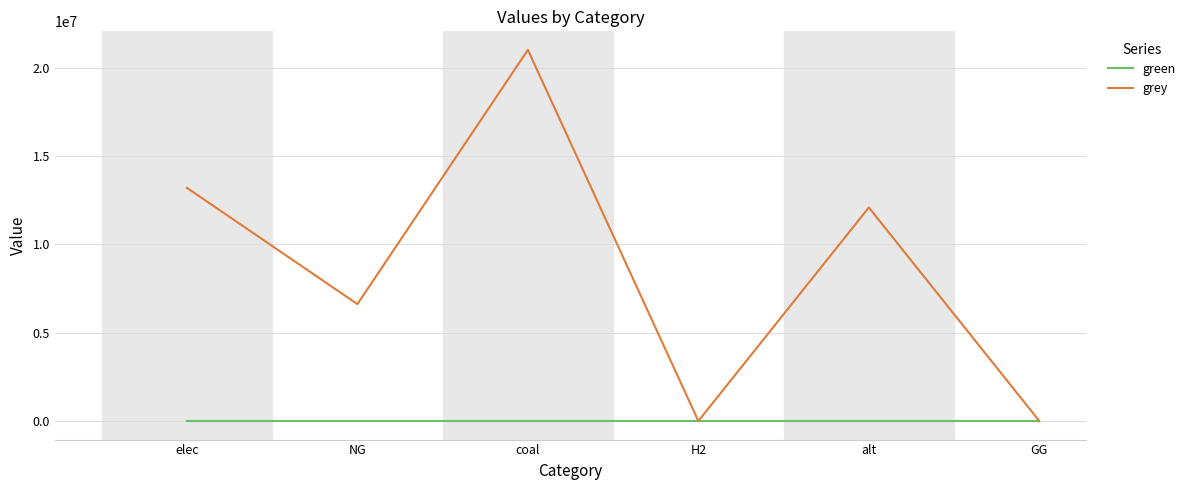

What are all the series names shown in the legend?

green, grey